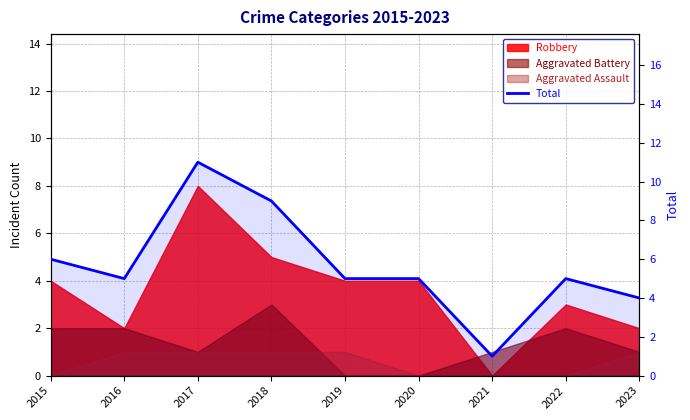

Read the value at 2015.

6